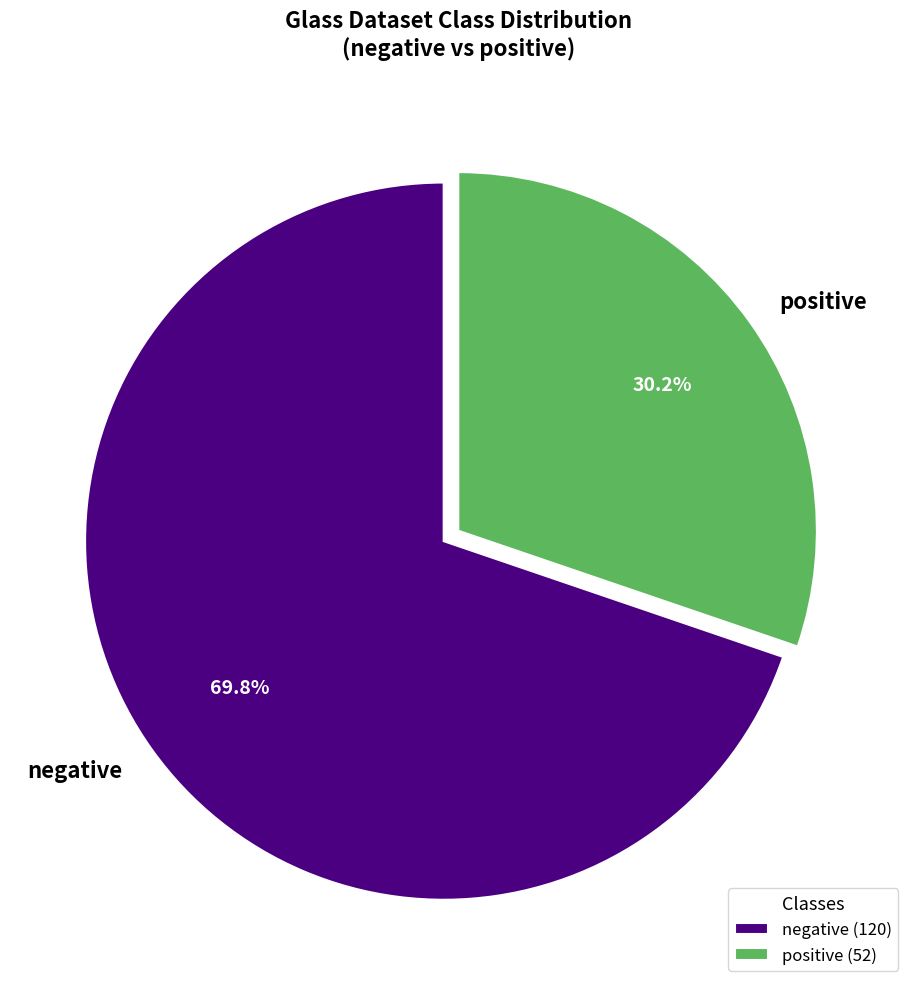

Is it true that positive is 21% of the pie?

False